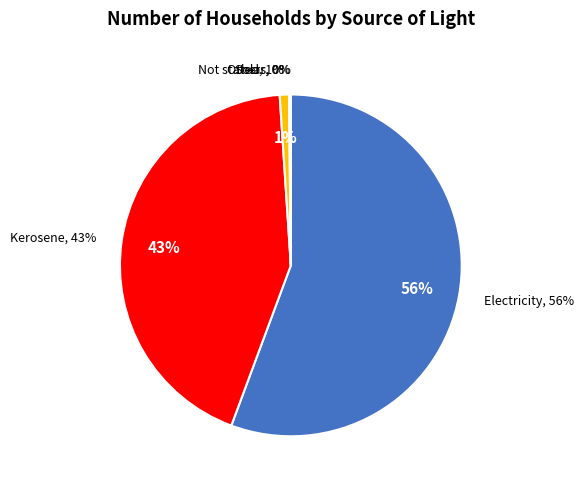

Is there any slice that represents more than half of the pie?

Yes